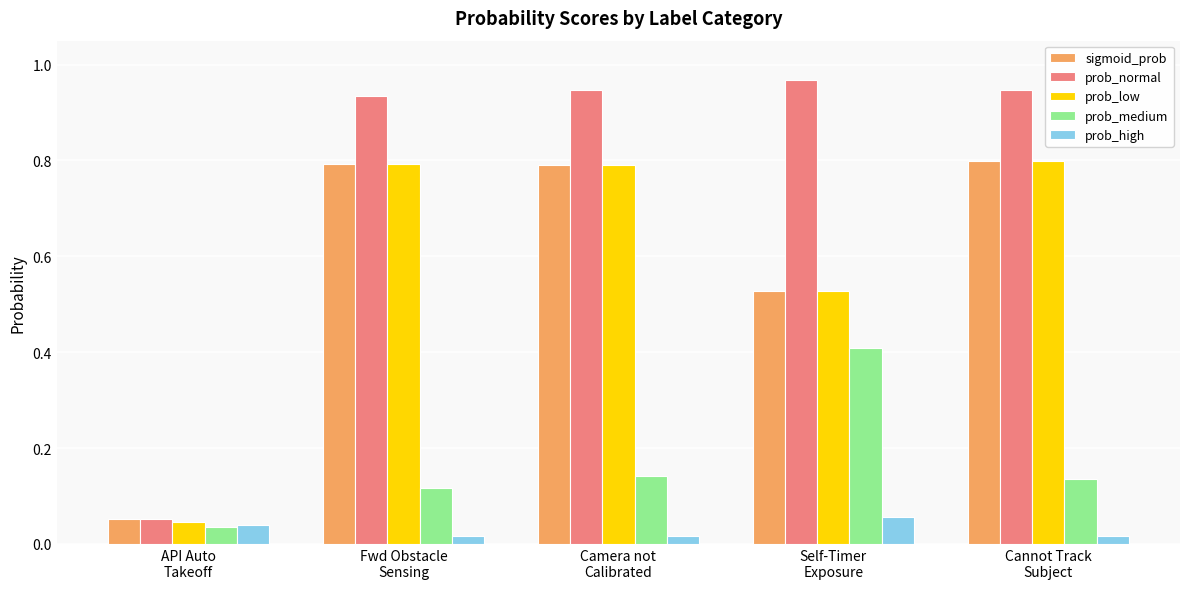

What is the label of the 2nd bar from the right?

Self-Timer
Exposure